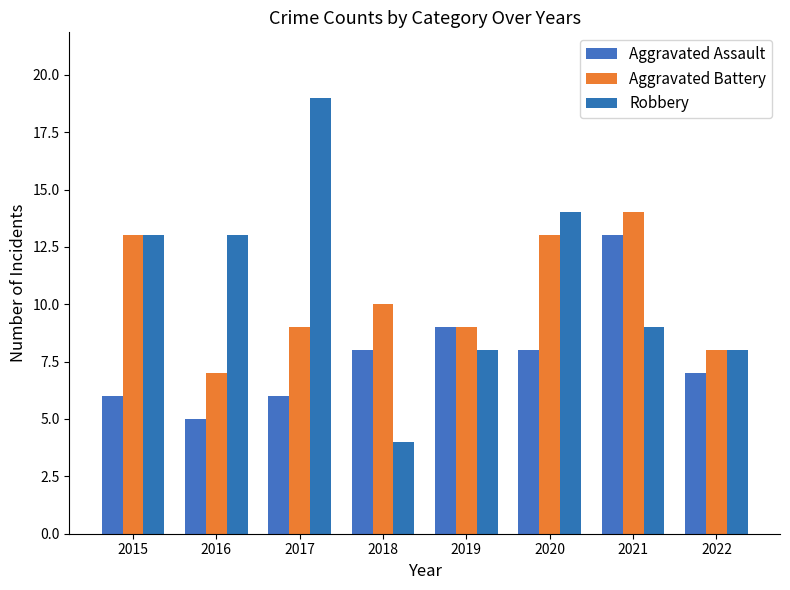

What is the value of the Aggravated Assault bar at the 6th from the left?

8